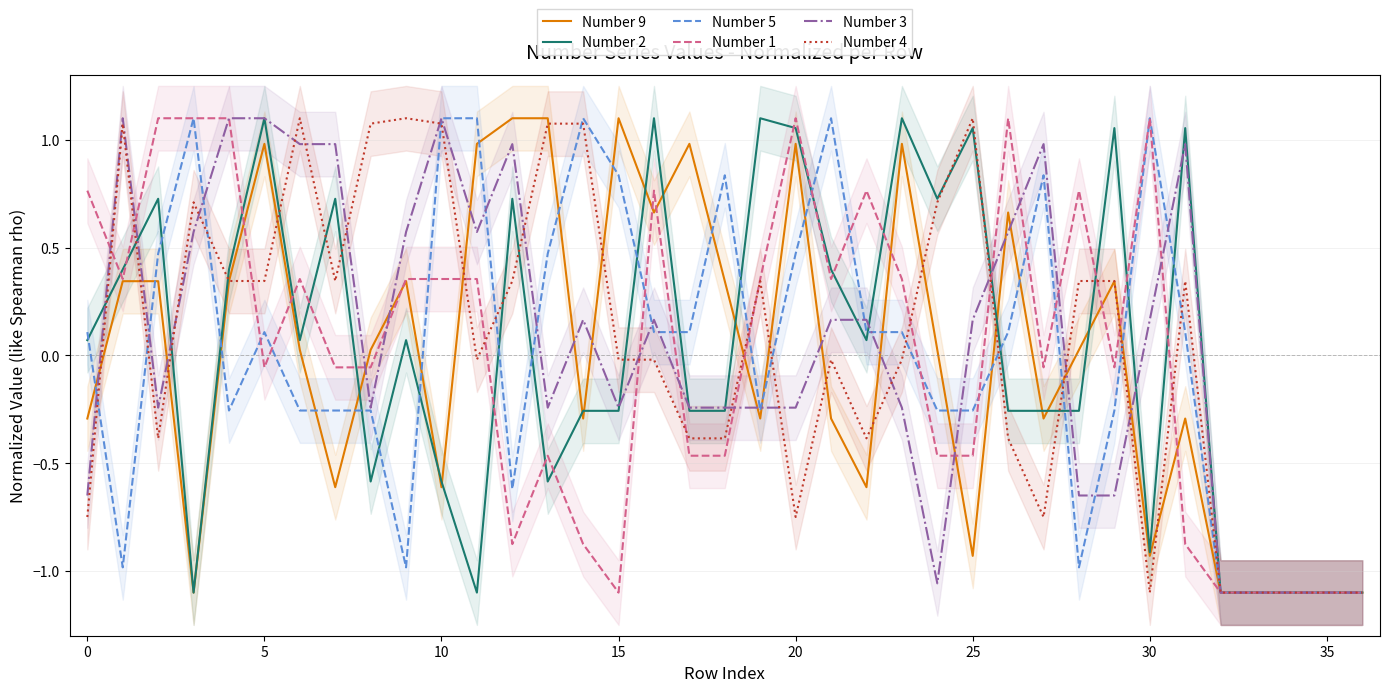

Reading right to left, extract all data points from this chart.

Number 9: -1.1	-1.1	-1.1	-1.1	-1.1	-0.3	-0.9	0.3	0.0	-0.3	0.7	-0.9	0.0	1.0	-0.6	-0.3	1.0	-0.3	0.3	1.0	0.7	1.1	-0.3	1.1	1.1	1.0	-0.6	0.3	0.0	-0.6	0.0	1.0	0.3	-1.1	0.3	0.3	-0.3
Number 2: -1.1	-1.1	-1.1	-1.1	-1.1	1.1	-0.9	1.1	-0.3	-0.3	-0.3	1.1	0.7	1.1	0.1	0.4	1.1	1.1	-0.3	-0.3	1.1	-0.3	-0.3	-0.6	0.7	-1.1	-0.6	0.1	-0.6	0.7	0.1	1.1	0.4	-1.1	0.7	0.4	0.1
Number 5: -1.1	-1.1	-1.1	-1.1	-1.1	0.1	1.1	-0.3	-1.0	0.8	0.1	-0.3	-0.3	0.1	0.1	1.1	0.5	-0.3	0.8	0.1	0.1	0.8	1.1	0.5	-0.6	1.1	1.1	-1.0	-0.3	-0.3	-0.3	0.1	-0.3	1.1	0.5	-1.0	0.1
Number 1: -1.1	-1.1	-1.1	-1.1	-1.1	-0.9	1.1	-0.1	0.8	-0.1	1.1	-0.5	-0.5	0.4	0.8	0.4	1.1	0.4	-0.5	-0.5	0.8	-1.1	-0.9	-0.5	-0.9	0.4	0.4	0.4	-0.1	-0.1	0.4	-0.1	1.1	1.1	1.1	0.4	0.8
Number 3: -1.1	-1.1	-1.1	-1.1	-1.1	1.0	0.2	-0.6	-0.6	1.0	0.6	0.2	-1.1	-0.2	0.2	0.2	-0.2	-0.2	-0.2	-0.2	0.2	-0.2	0.2	-0.2	1.0	0.6	1.1	0.6	-0.2	1.0	1.0	1.1	1.1	0.6	-0.2	1.1	-0.6
Number 4: -1.1	-1.1	-1.1	-1.1	-1.1	0.3	-1.1	0.3	0.3	-0.7	-0.4	1.1	0.7	-0.0	-0.4	-0.0	-0.7	0.3	-0.4	-0.4	-0.0	-0.0	1.1	1.1	0.3	-0.0	1.1	1.1	1.1	0.3	1.1	0.3	0.3	0.7	-0.4	1.1	-0.7